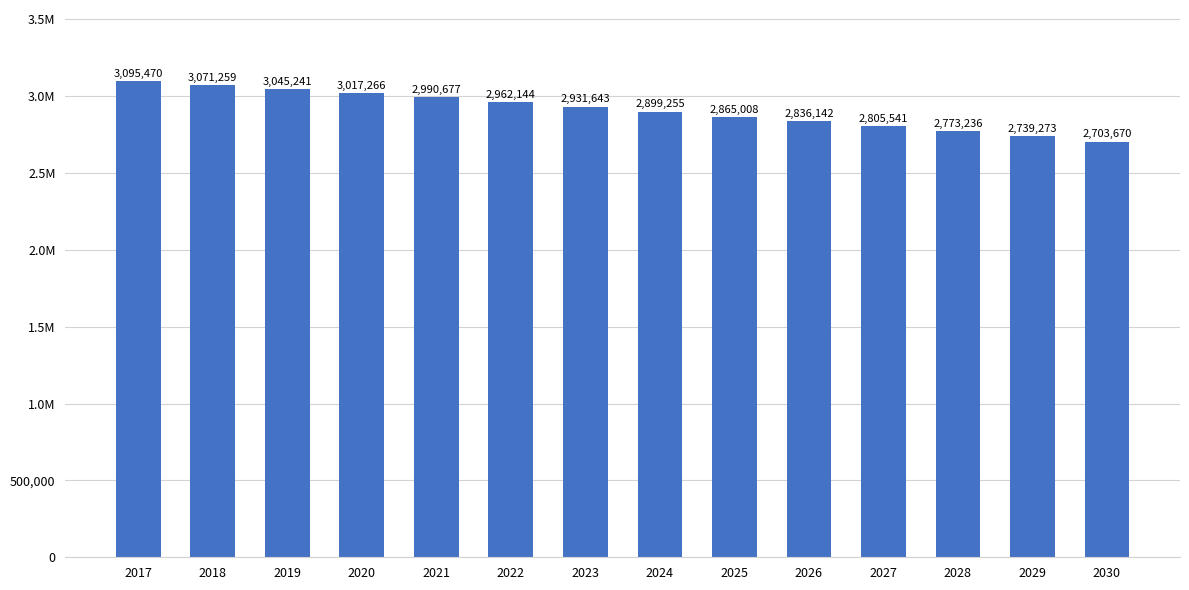

At which label does the data first exceed 2931643?

2017